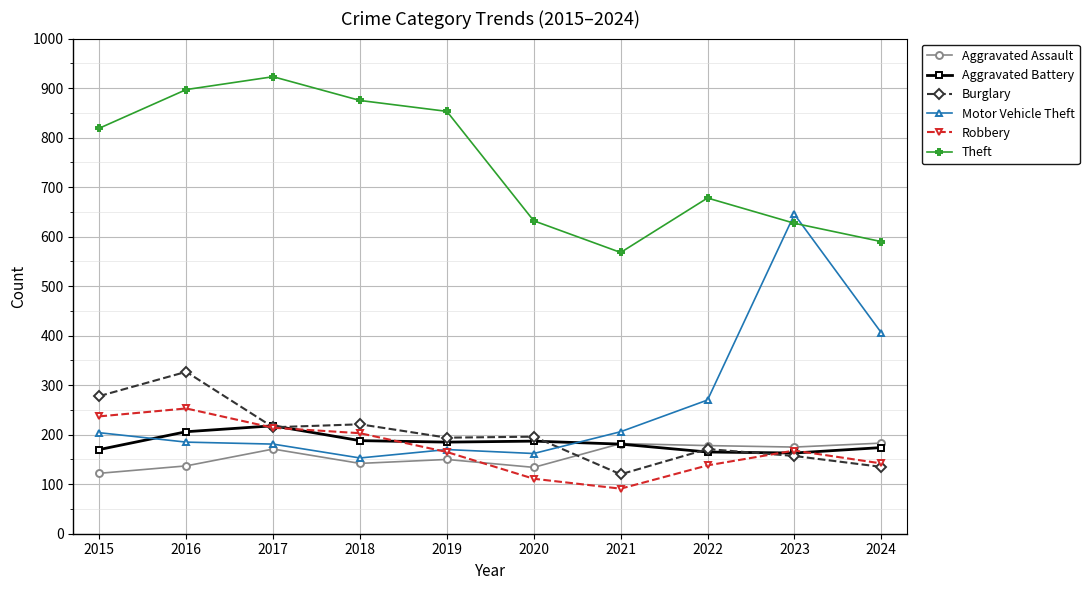

What value does the Aggravated Battery series have at 2016, to the nearest 5?

205